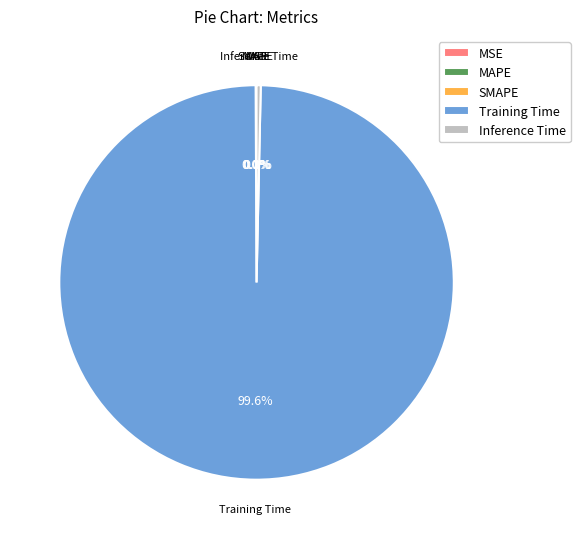

What percentage is NOT represented by Inference Time?

99.7%